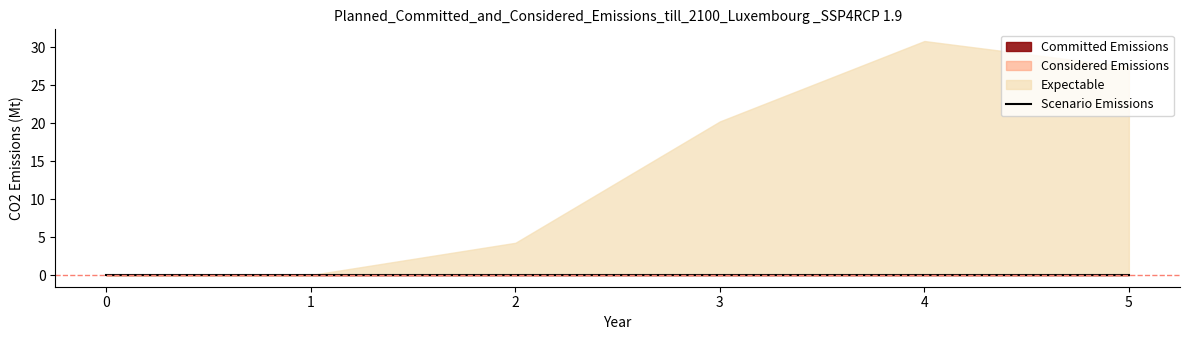

True or false: 5 has a value of 0.0 at 3.

True